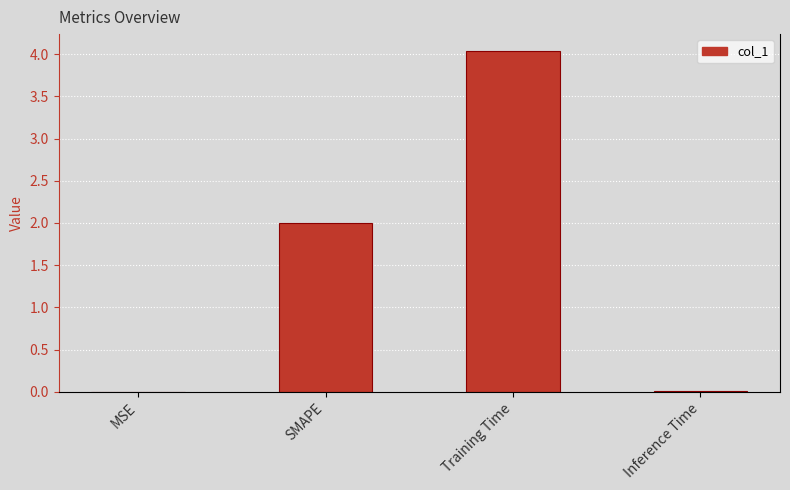

Which has a higher value, MSE or SMAPE?

SMAPE